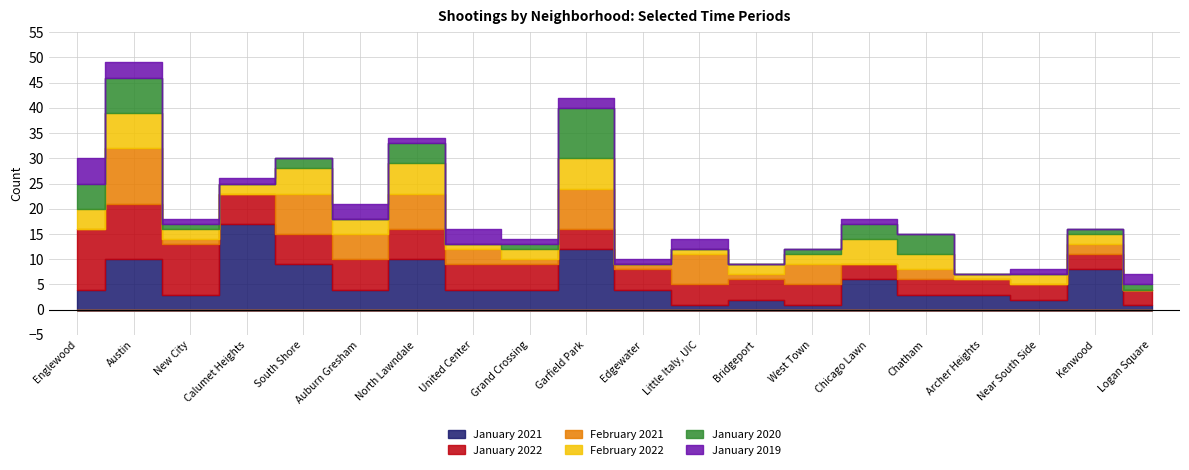

What position from the right is West Town?

7